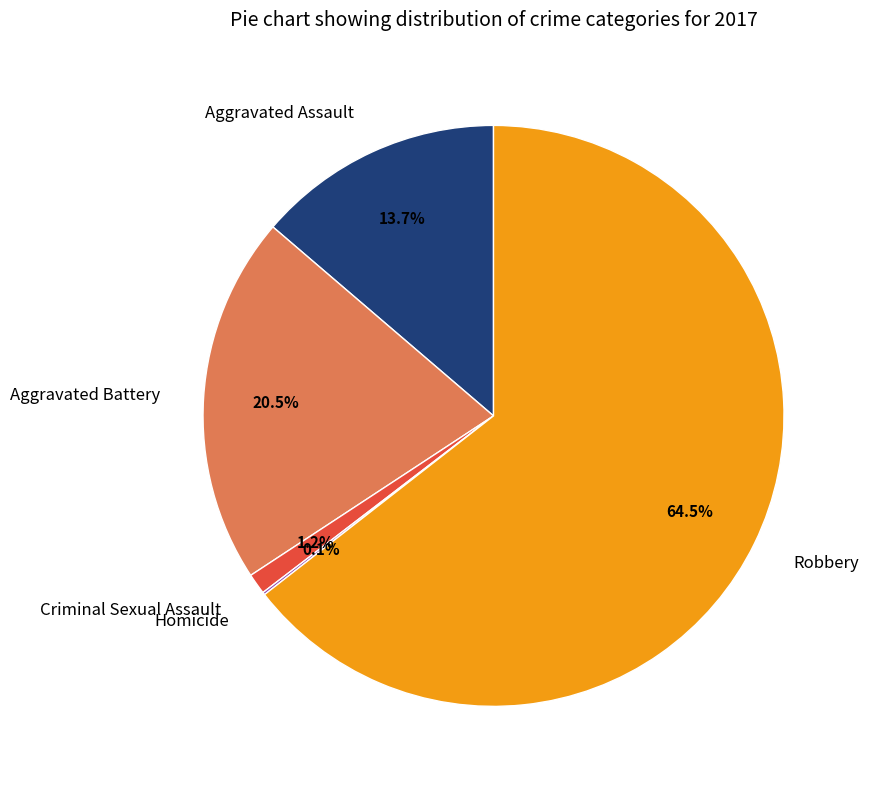

Does any single category account for the majority?

Yes